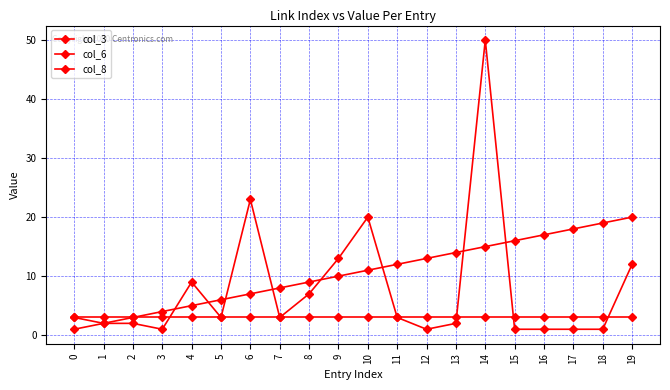

Which series has the largest total across all categories?

col_3